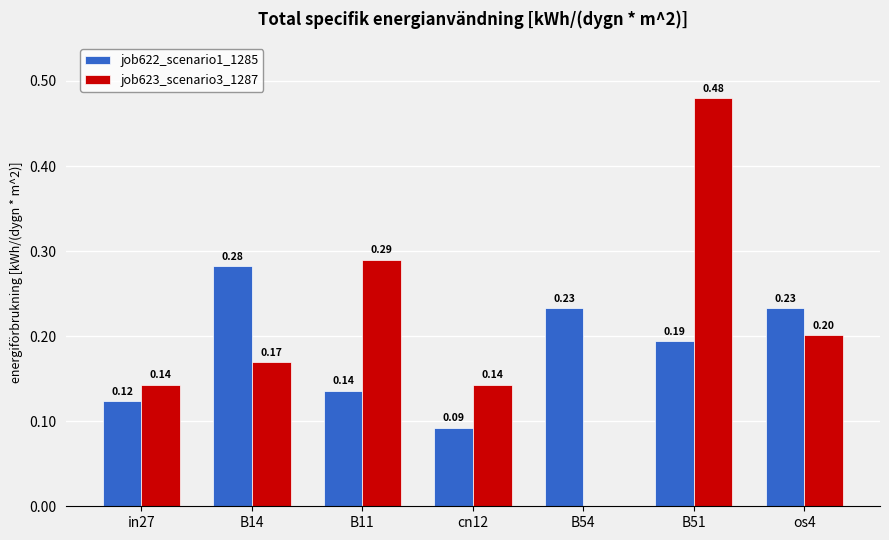

What is the maximum value for job623_scenario3_1287?

0.5